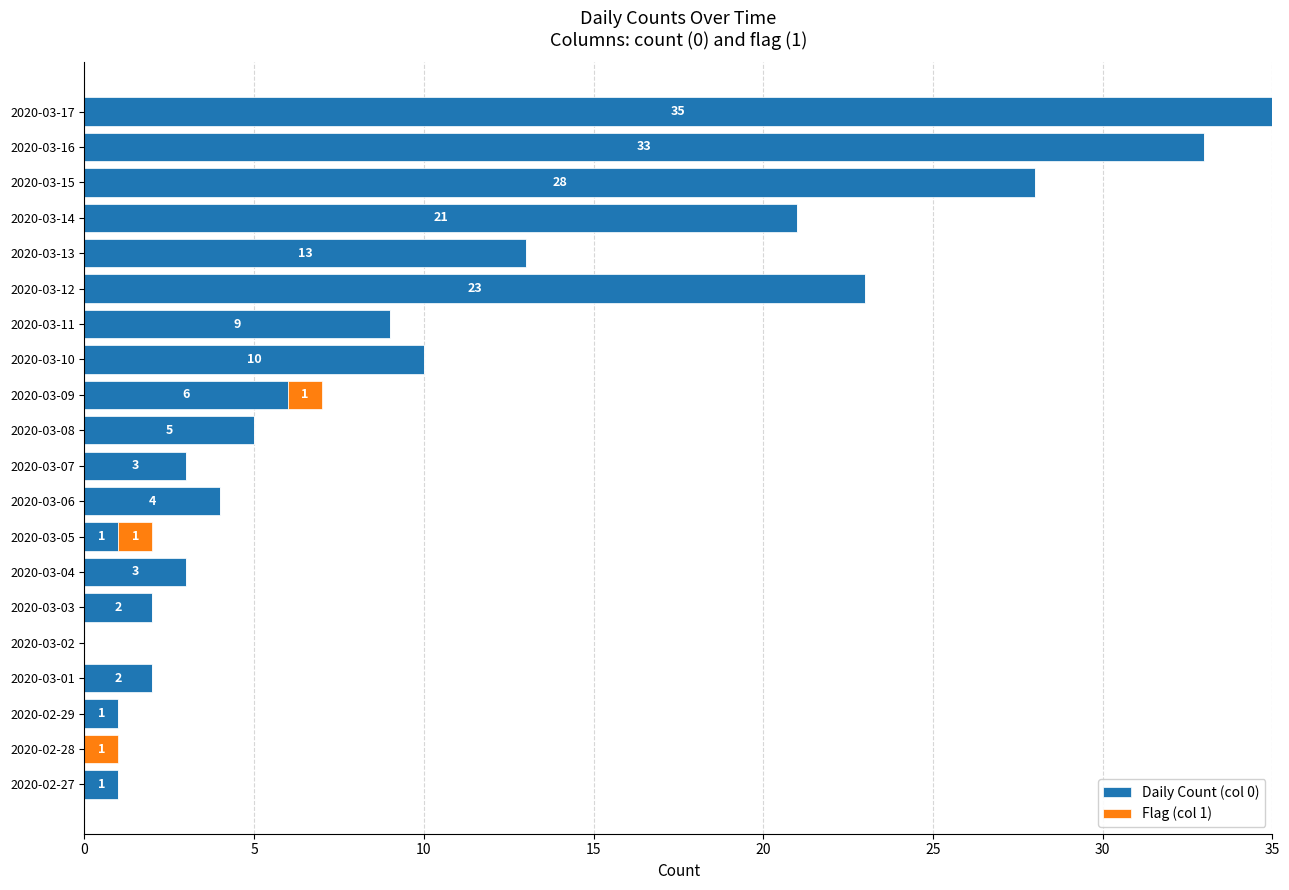

The Daily Count (col 0) series shows 10 at 2020-03-10. True or false?

True